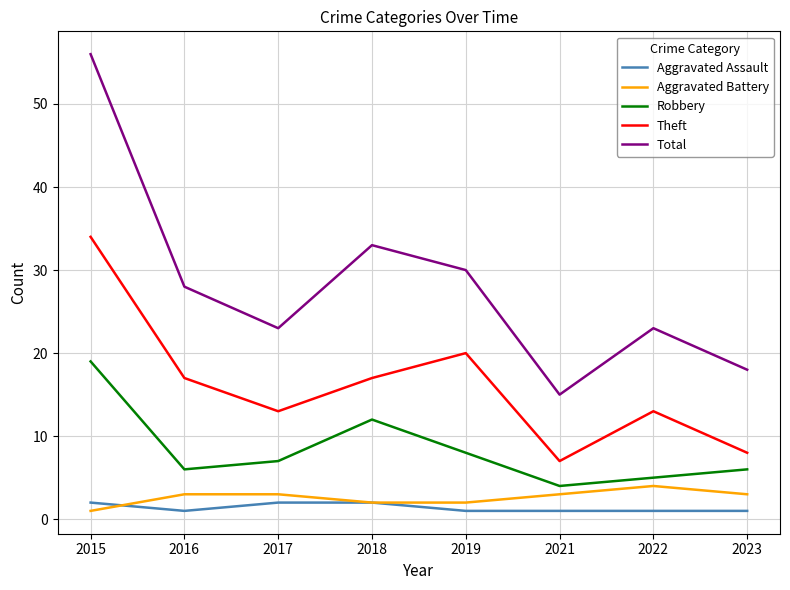

What is the difference between the maximum and minimum values in the Robbery series?

15